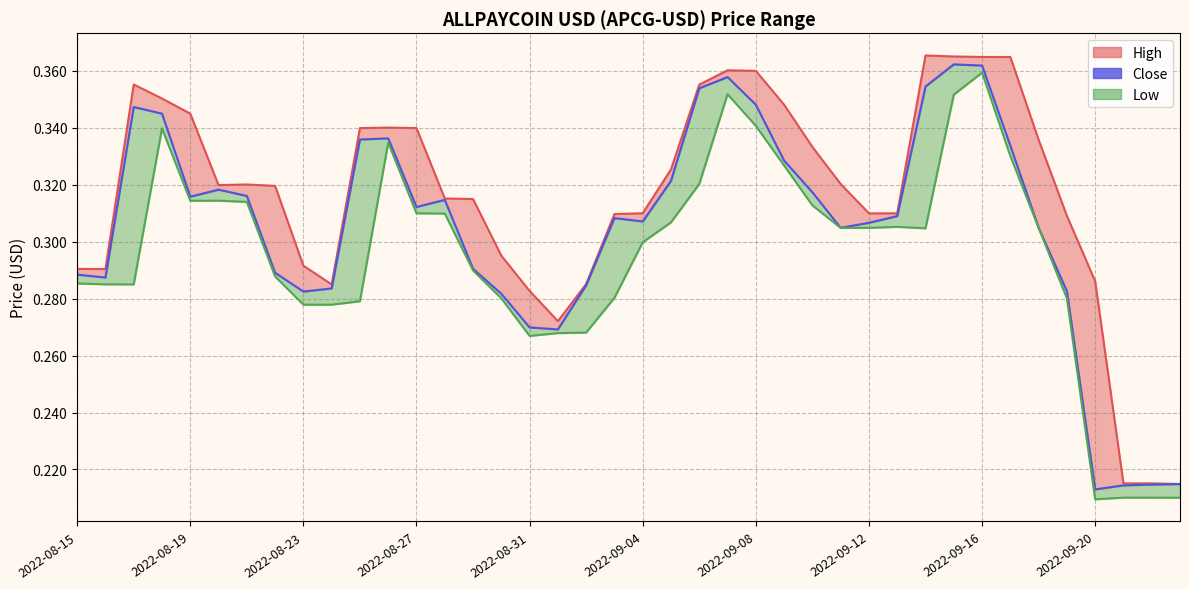

At which category does the chart reach its peak across all series?

31